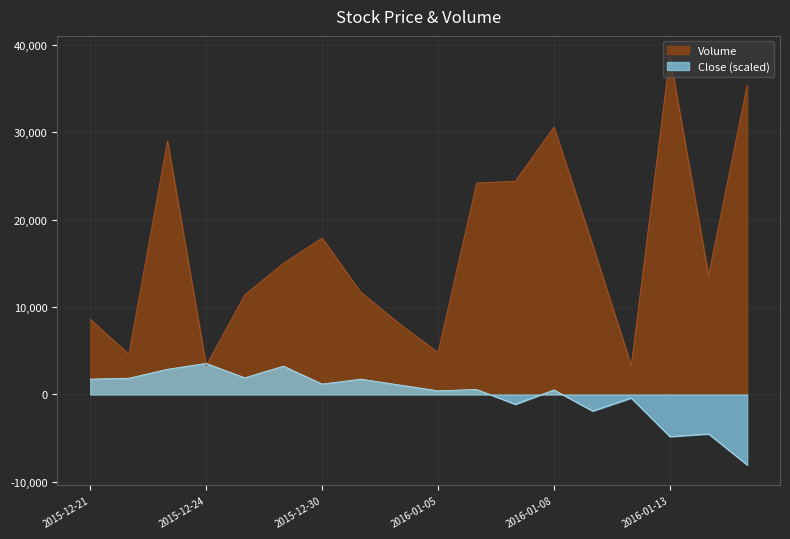

Reading left to right, extract all data points from this chart.

Volume: 2015-12-21=8600.0	2015-12-22=4600.0	2015-12-23=29000.0	2015-12-24=3300.0	2015-12-28=11400.0	2015-12-29=15000.0	2015-12-30=17900.0	2015-12-31=11700.0	2016-01-04=8100.0	2016-01-05=4800.0	2016-01-06=24200.0	2016-01-07=24400.0	2016-01-08=30600.0	2016-01-11=17100.0	2016-01-12=3300.0	2016-01-13=38700.0	2016-01-14=13600.0	2016-01-15=35400.0
Close: 2015-12-21=1758.1	2015-12-22=1860.8	2015-12-23=2888.2	2015-12-24=3556.1	2015-12-28=1912.2	2015-12-29=3247.8	2015-12-30=1193.0	2015-12-31=1758.1	2016-01-04=1090.2	2016-01-05=422.4	2016-01-06=576.5	2016-01-07=-1118.8	2016-01-08=525.1	2016-01-11=-1889.3	2016-01-12=-399.6	2016-01-13=-4817.5	2016-01-14=-4509.3	2016-01-15=-8053.9